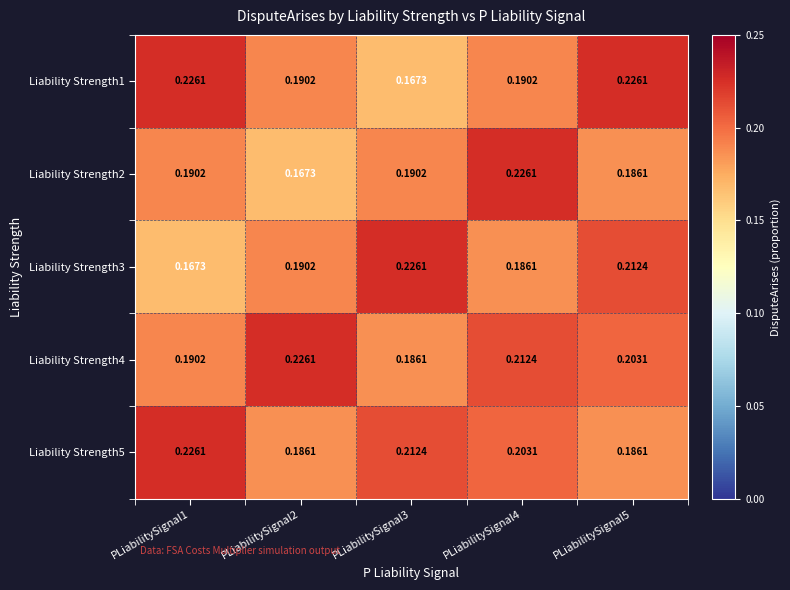

Is the value of Liability Strength4 at PLiabilitySignal1 greater than the value of Liability Strength3 at PLiabilitySignal4?

Yes